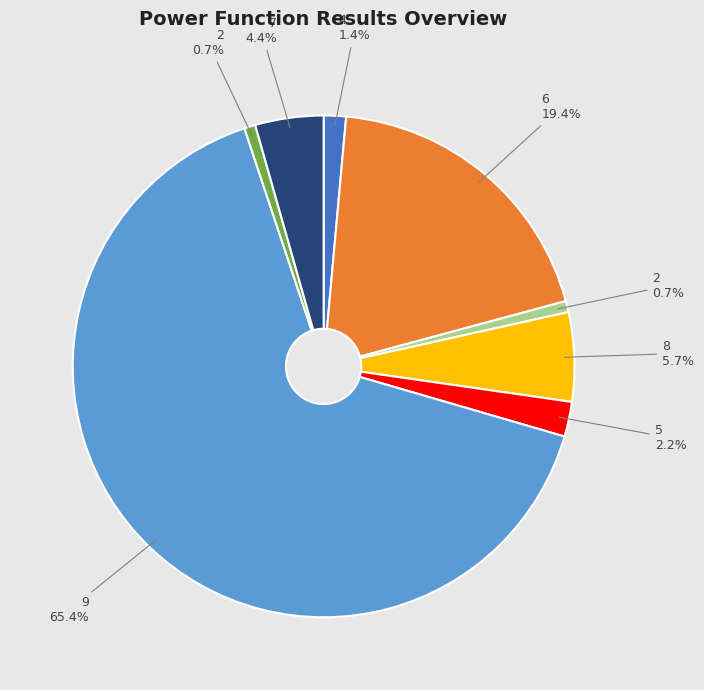

Does any single category account for the majority?

Yes